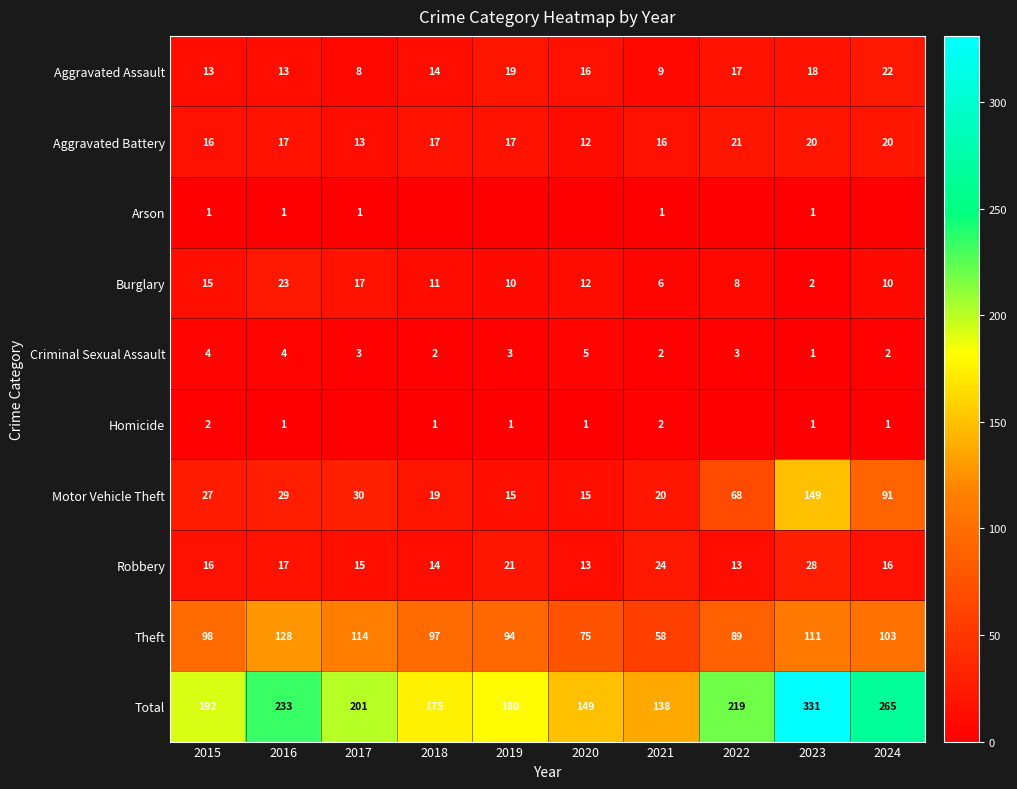

What is the sum of all Criminal Sexual Assault values?

29